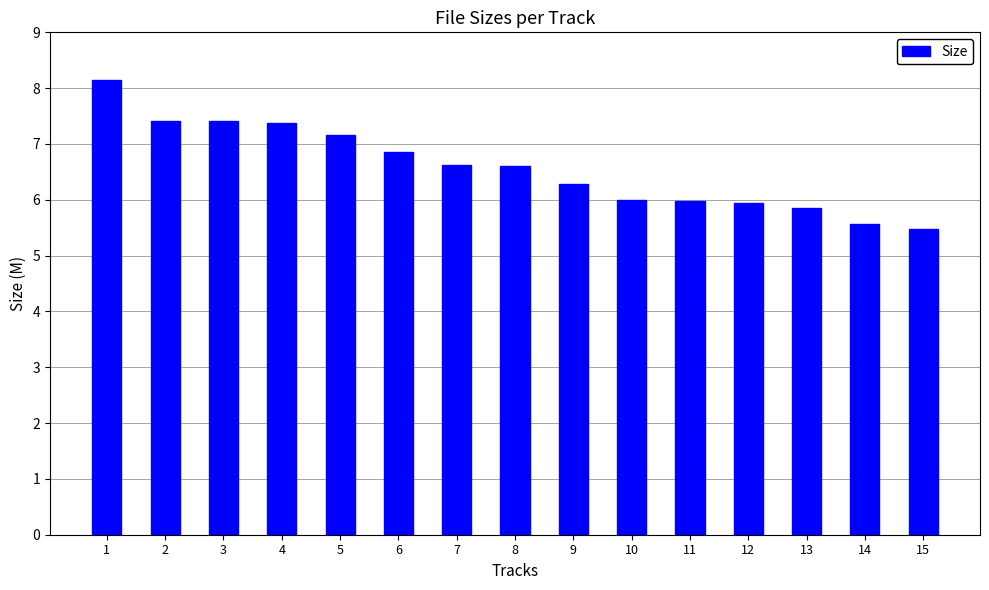

What is the ratio of the value at 10 to the value at 8?

0.9